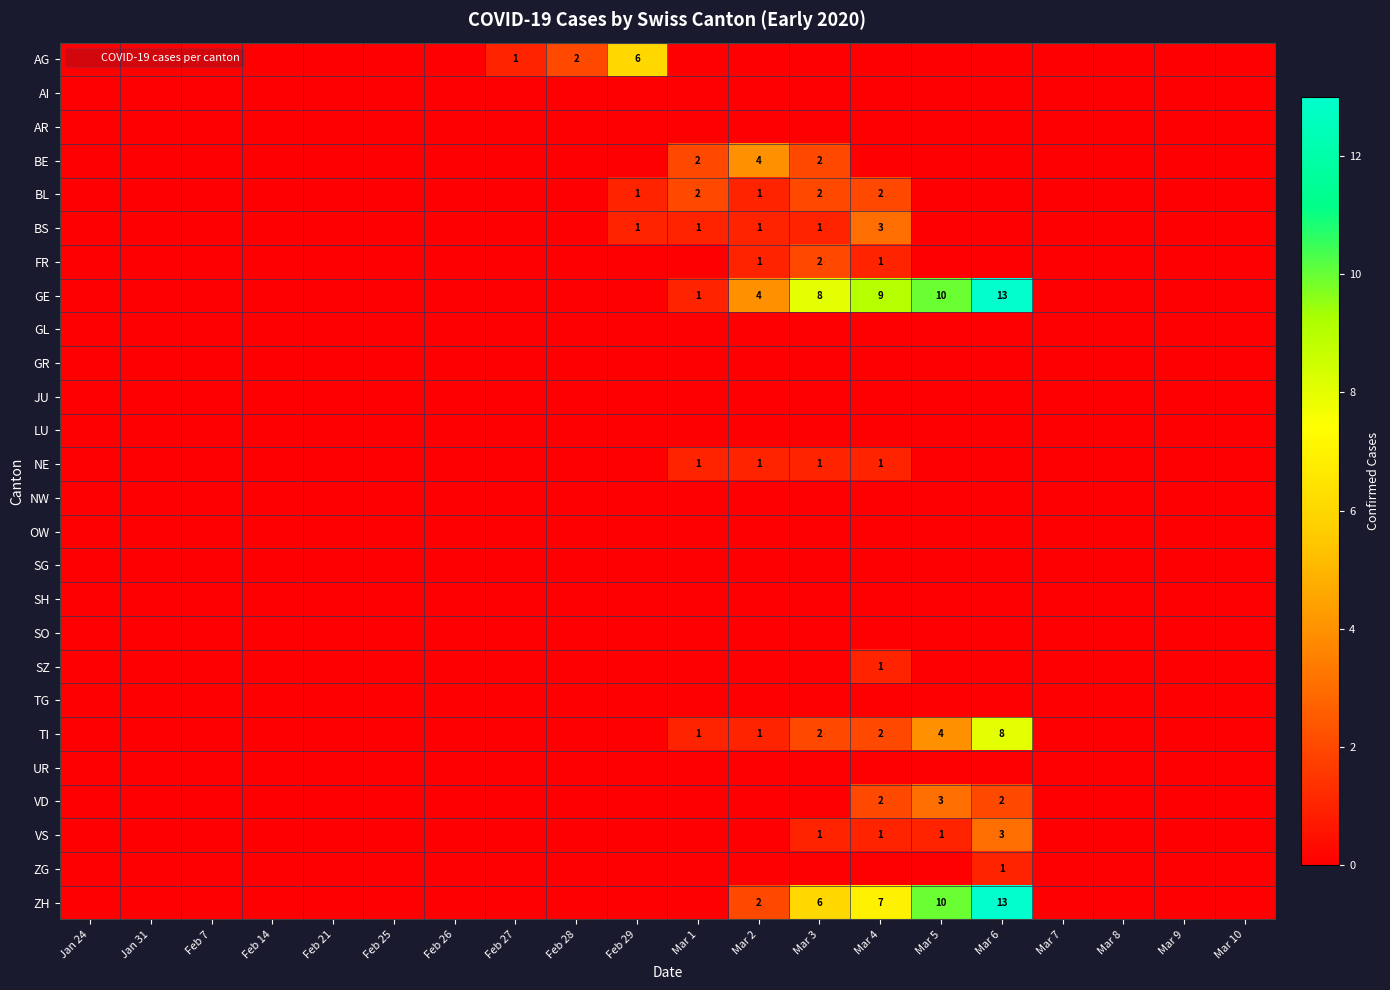

Which category has the lowest value across all series?

Jan 24